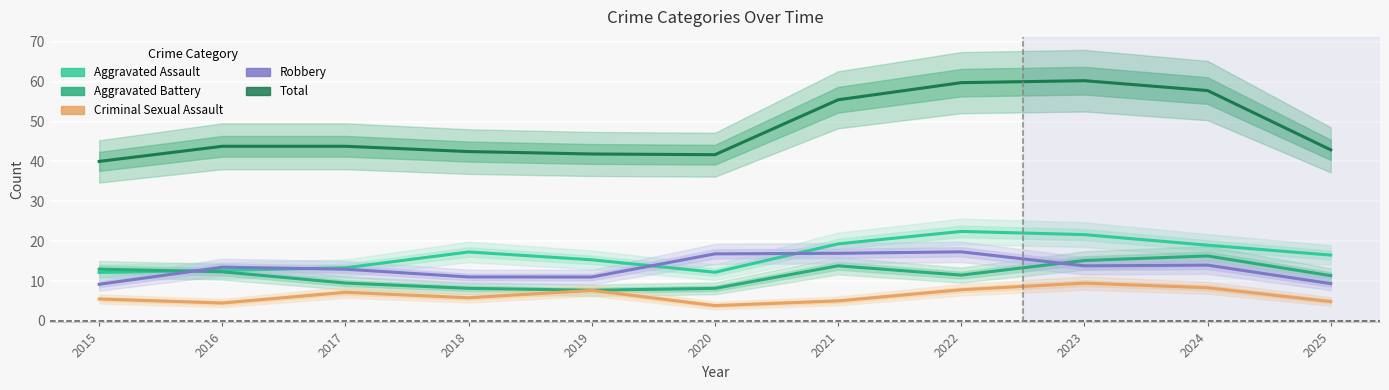

Which series changed the most between 2015 and 2019?

Aggravated Battery